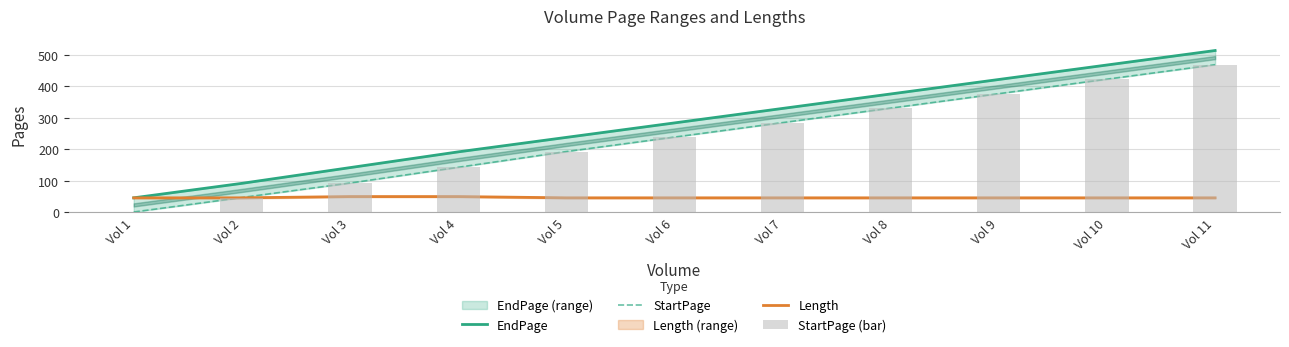

What is the average value of the Length series?

47